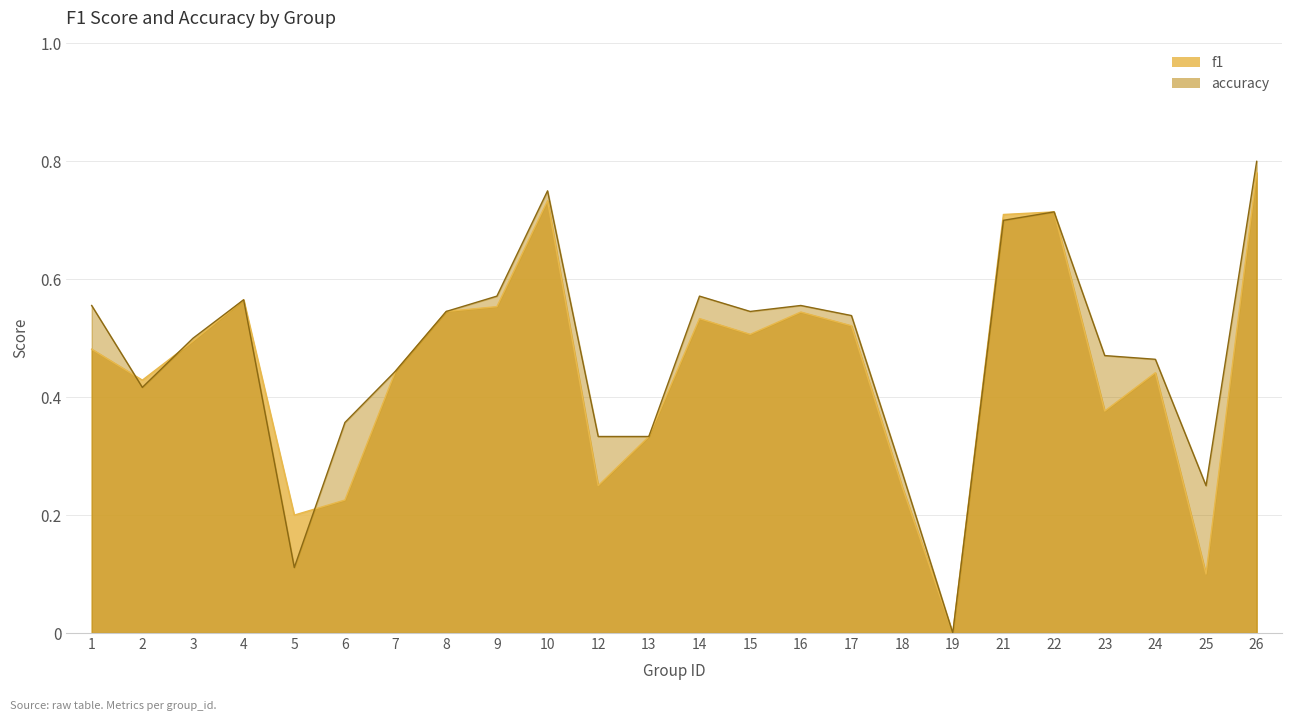

What is the sum of the f1 values at 21 and 6?

0.9